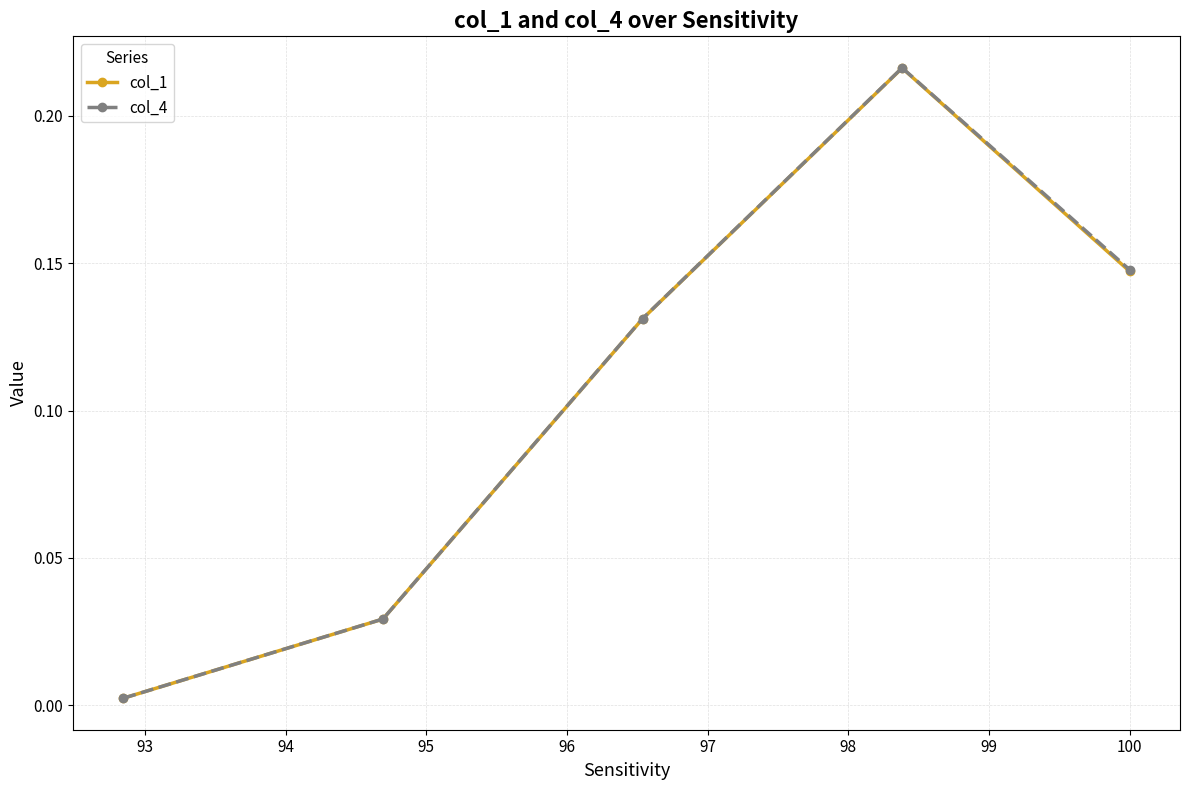

How many interior local peaks does the col_1 series have?

1